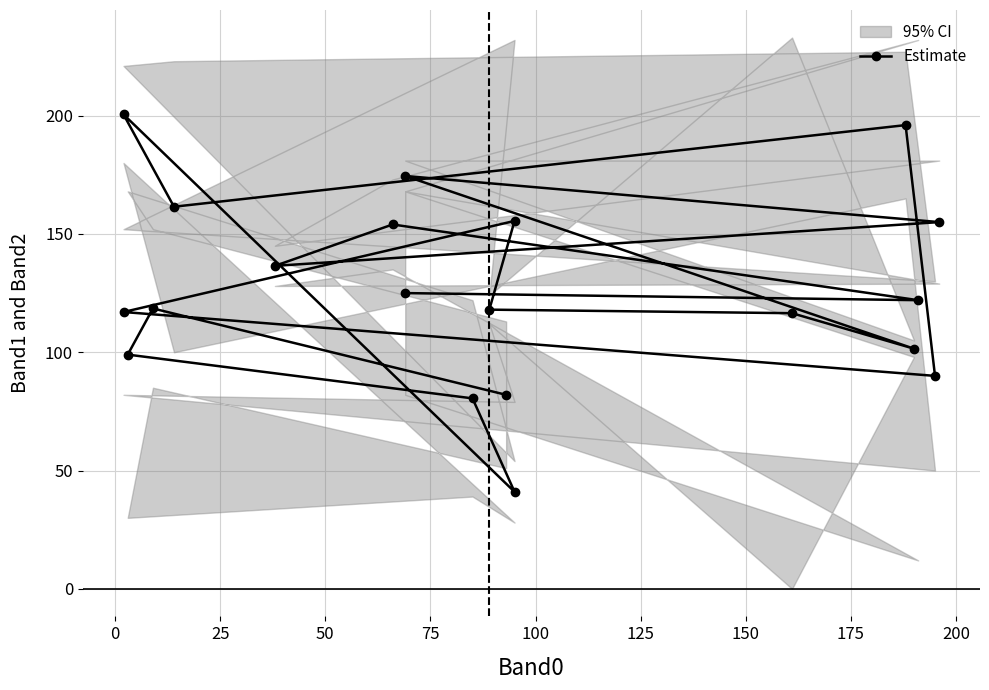

The value at 14 is 106.1. True or false?

False